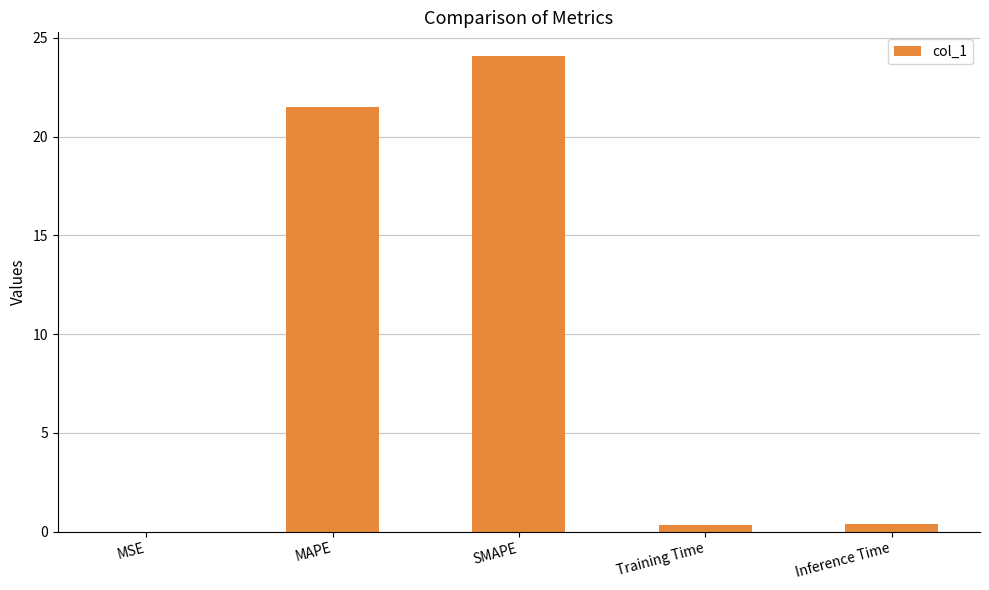

Is it true that the value at MSE is 0.0?

True